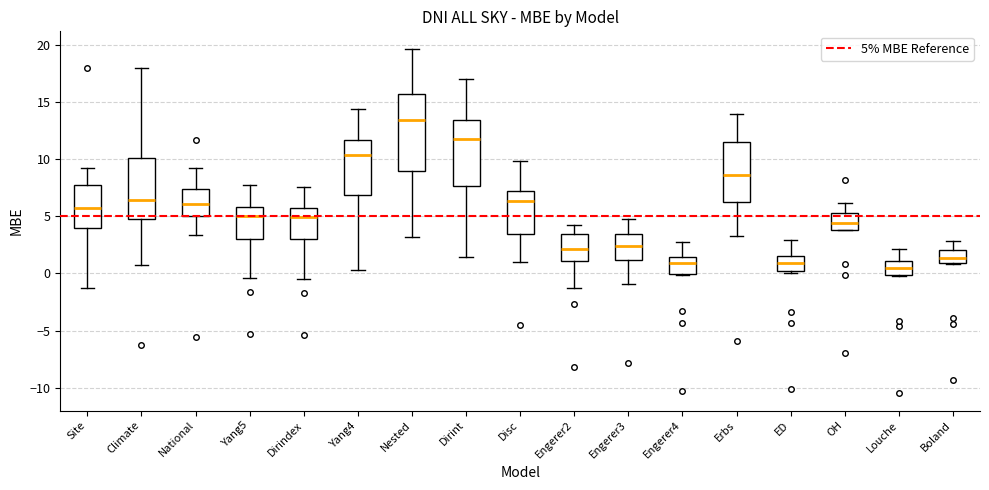

Reading left to right, transcribe this box plot: for each box, give where its median line is, the range the box spans, and where its two whiskers end, as read against the y-axis. The values are not printed on the chart, so give them approximately, as read against the axis.

Site: median 5.5, box 4.0 to 8.0, whiskers -1.5 to 9.0
Climate: median 6.5, box 4.5 to 10.0, whiskers 1.0 to 18.0
National: median 6.0, box 5.0 to 7.5, whiskers 3.5 to 9.0
Yang5: median 5.0, box 3.0 to 6.0, whiskers -0.5 to 7.5
Dirindex: median 5.0, box 3.0 to 5.5, whiskers -0.5 to 7.5
Yang4: median 10.5, box 7.0 to 11.5, whiskers 0.5 to 14.5
Nested: median 13.5, box 9.0 to 15.5, whiskers 3.0 to 19.5
Dirint: median 11.5, box 7.5 to 13.5, whiskers 1.5 to 17.0
Disc: median 6.5, box 3.5 to 7.0, whiskers 1.0 to 10.0
Engerer2: median 2.0, box 1.0 to 3.5, whiskers -1.0 to 4.5
Engerer3: median 2.5, box 1.0 to 3.5, whiskers -1.0 to 5.0
Engerer4: median 1.0, box 0.0 to 1.5, whiskers 0.0 (just below the box's lower edge) to 3.0
Erbs: median 8.5, box 6.0 to 11.5, whiskers 3.5 to 14.0
ED: median 1.0, box 0.0 to 1.5, whiskers 0.0 (just below the box's lower edge) to 3.0
OH: median 4.5, box 4.0 to 5.5, whiskers 4.0 to 6.0
Louche: median 0.5, box 0.0 to 1.0, whiskers 0.0 to 2.0
Boland: median 1.5, box 1.0 to 2.0, whiskers 1.0 to 3.0